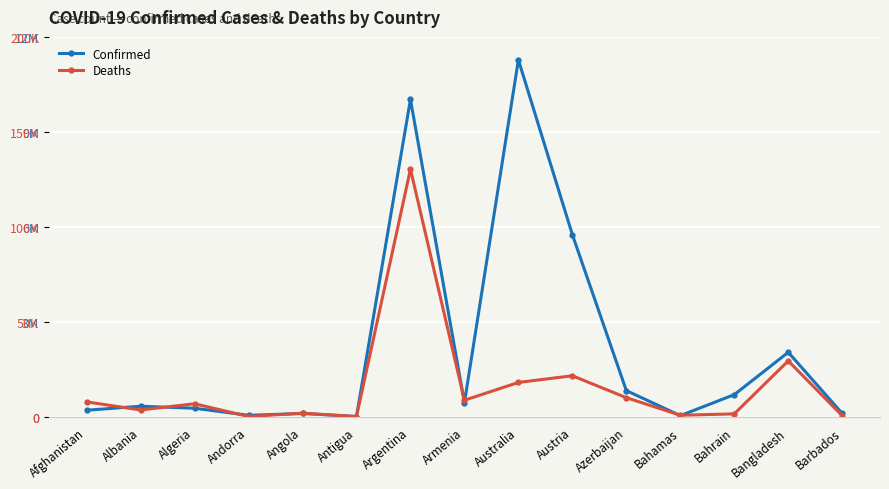

How many lines are shown in the chart?

2